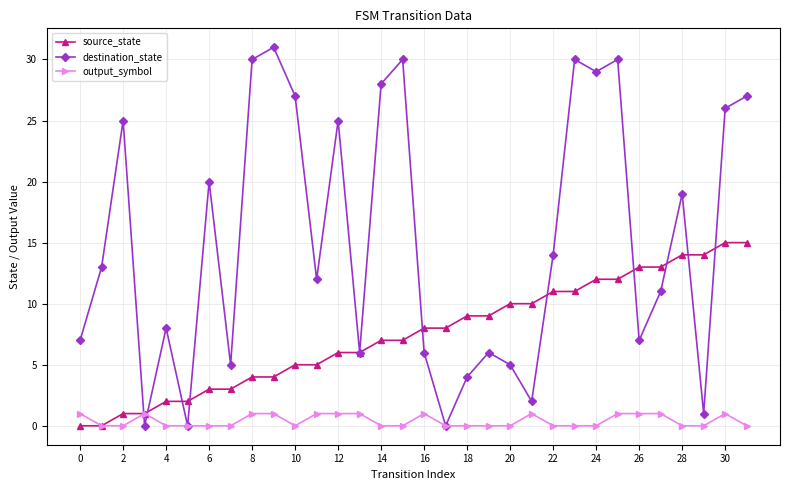

True or false: destination_state has more than 2 points higher than both neighbors.

True